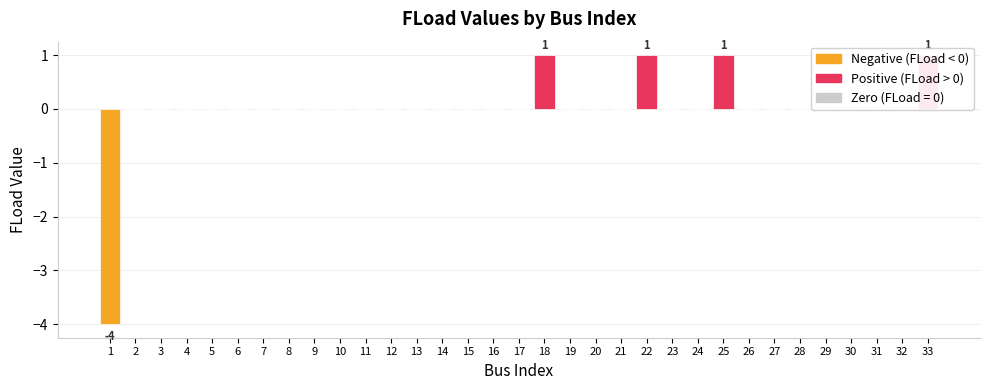

True or false: the data shows 2 at 12.

False